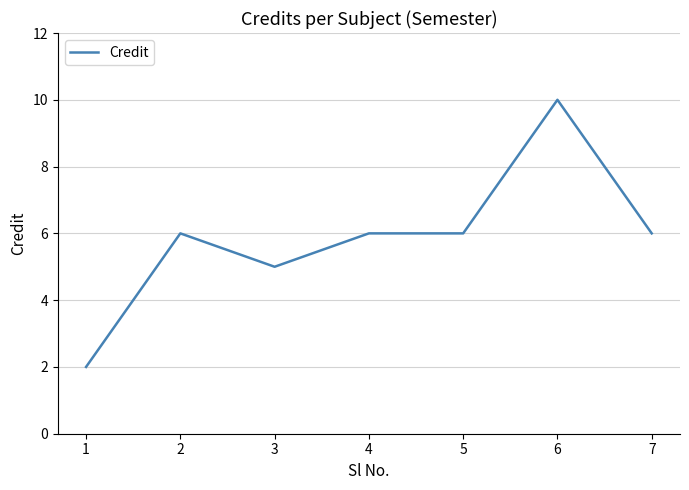

Which category has the lowest value across all series?

1